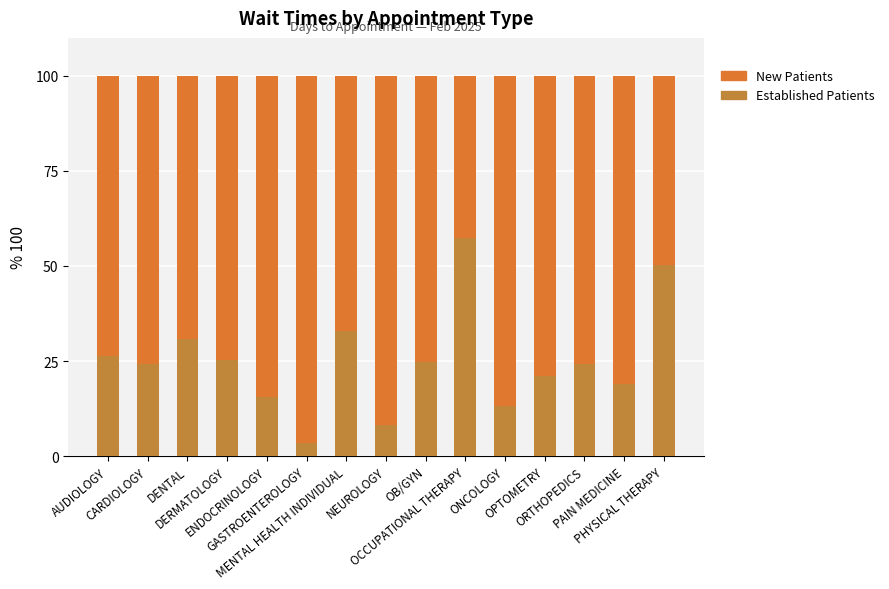

At how many categories does at least one series exceed 41?

15